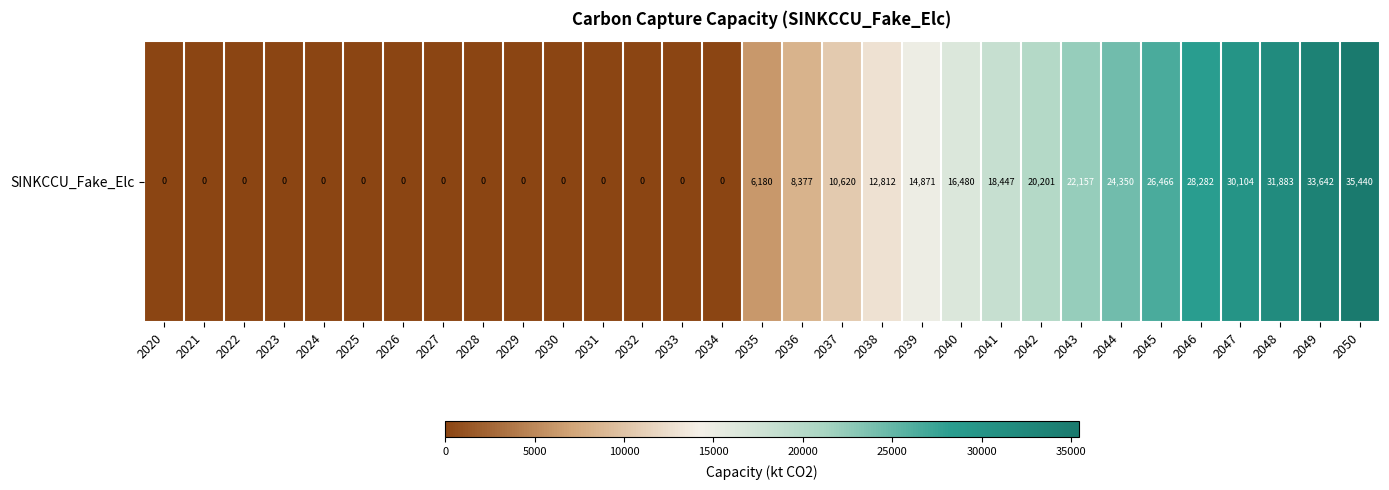

What is the maximum value shown in the chart?

35440.2